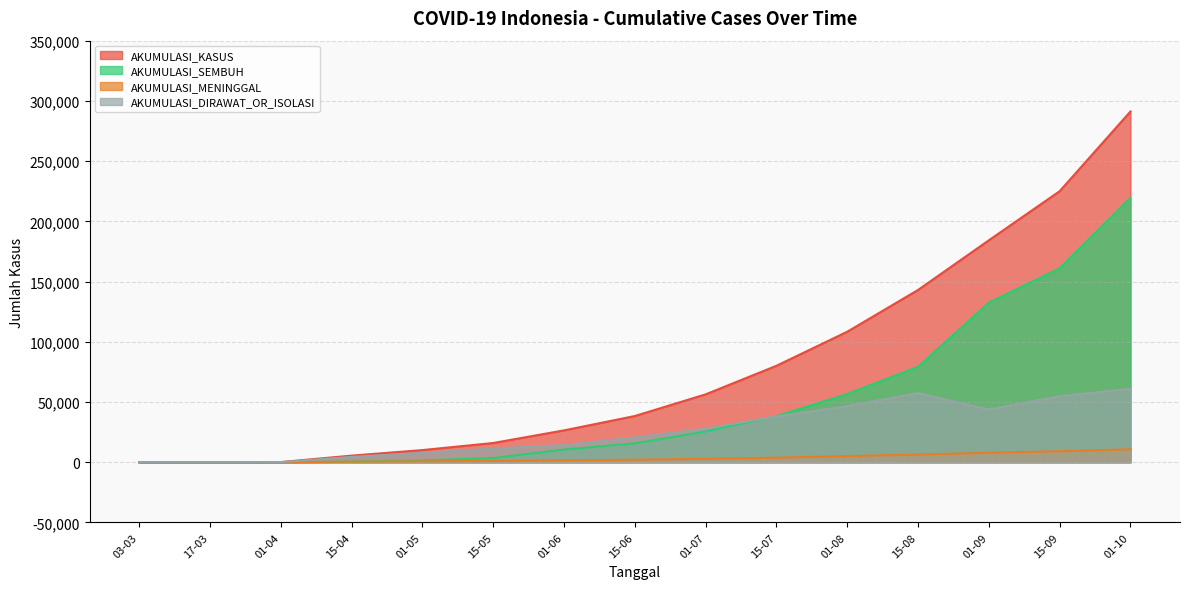

Reading left to right, what are all the values shown in this chart?

AKUMULASI_KASUS: 03-03=1	17-03=20	01-04=159	15-04=5516	01-05=10118	15-05=16006	01-06=26473	15-06=38391	01-07=56385	15-07=80094	01-08=108376	15-08=143043	01-09=184268	15-09=225030	01-10=291182
AKUMULASI_SEMBUH: 03-03=0	17-03=5	01-04=27	15-04=548	01-05=1522	15-05=3518	01-06=10576	15-06=15703	01-07=25539	15-07=38277	01-08=56655	15-08=79306	01-09=132487	15-09=161065	01-10=219440
AKUMULASI_MENINGGAL: 03-03=1	17-03=2	01-04=30	15-04=496	01-05=792	15-05=1089	01-06=1613	15-06=2134	01-07=2876	15-07=3797	01-08=5131	15-08=6346	01-09=7940	15-09=9135	01-10=10740
AKUMULASI_DIRAWAT_OR_ISOLASI: 03-03=0	17-03=13	01-04=102	15-04=4472	01-05=7804	15-05=11399	01-06=14284	15-06=20554	01-07=27970	15-07=38020	01-08=46590	15-08=57391	01-09=43841	15-09=54830	01-10=61002